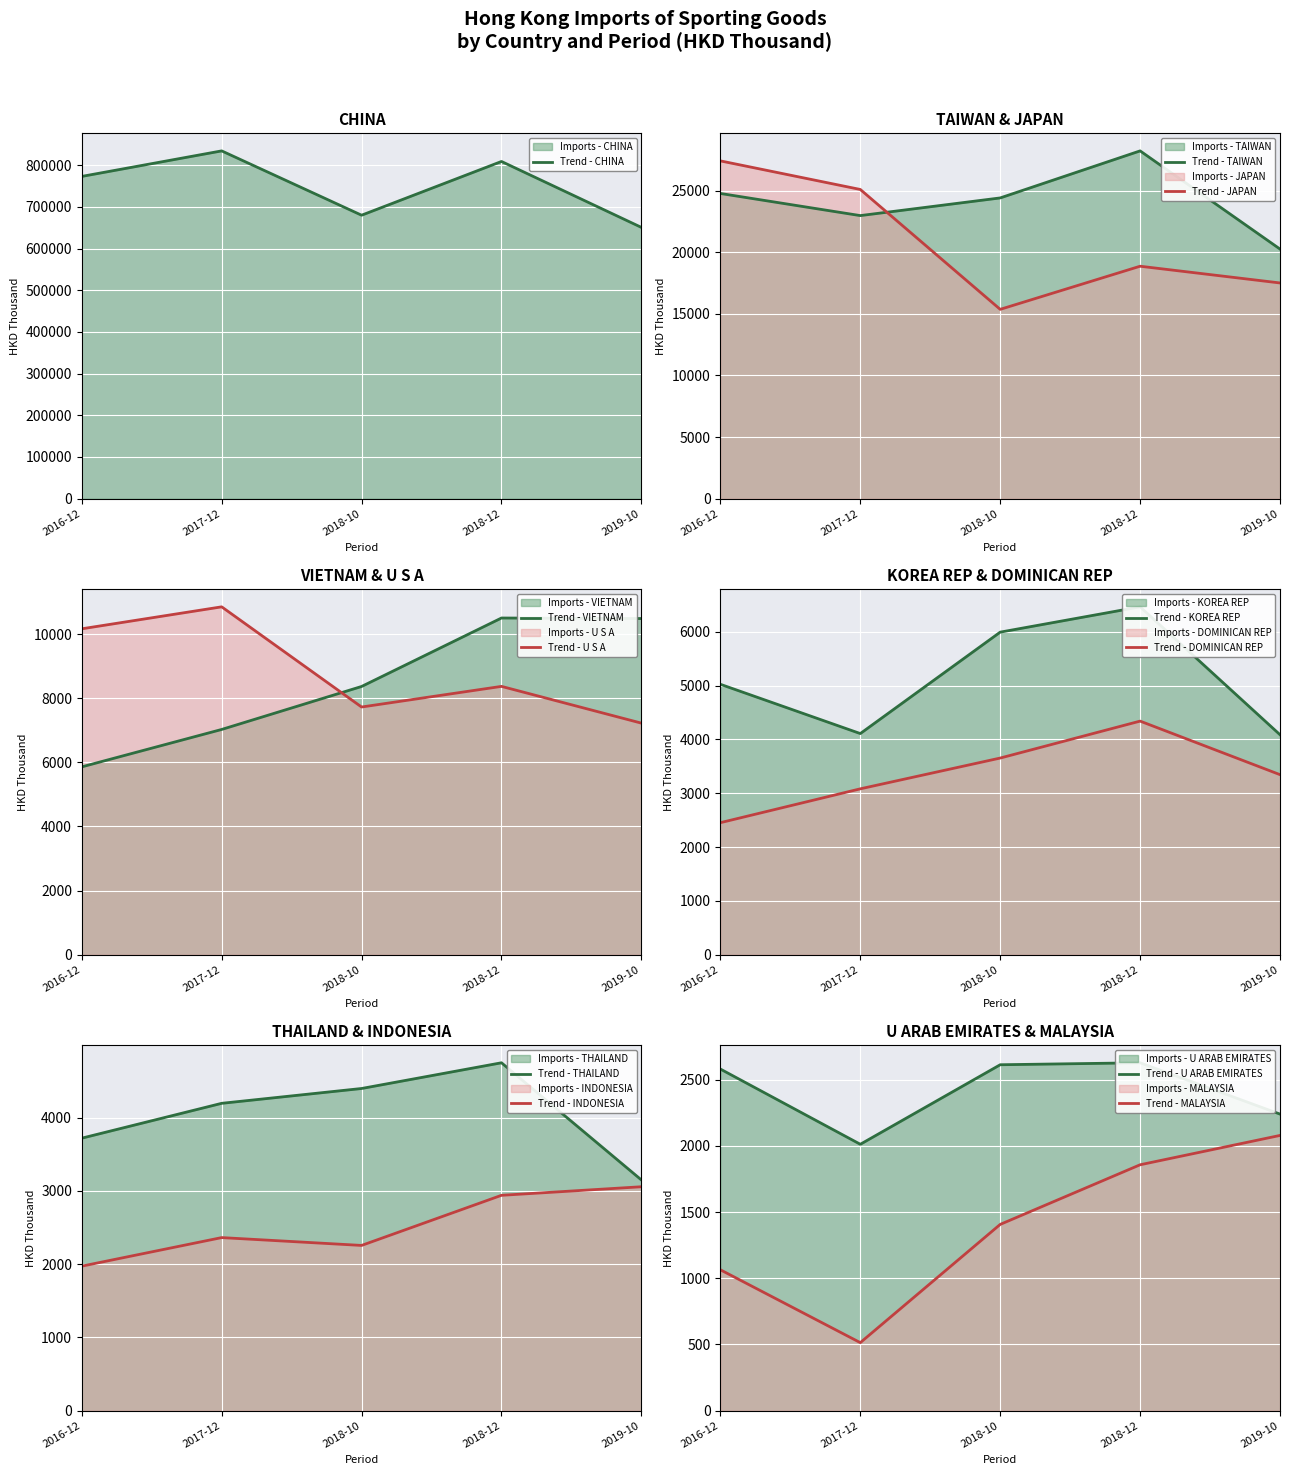

Which category has the highest value in the Trend - JAPAN series?

2016-12